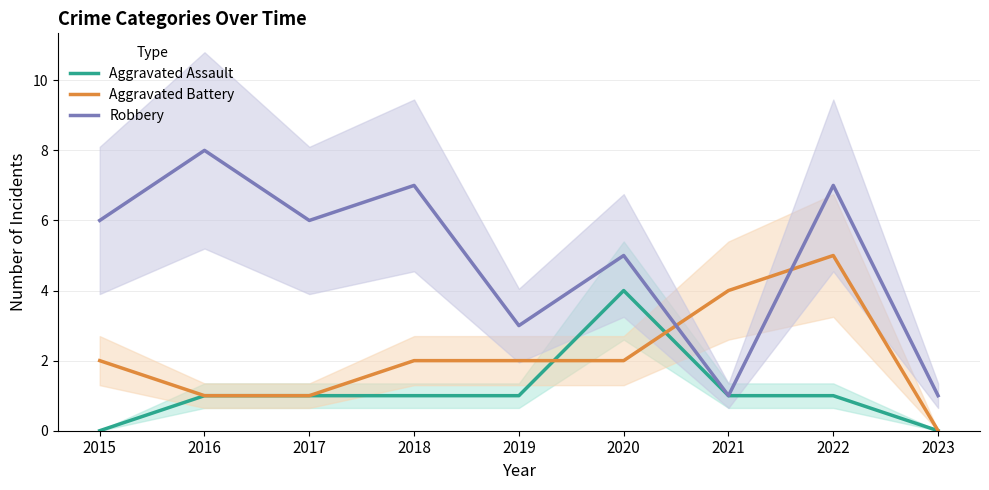

List the series in order of their overall mean, lowest first.

Aggravated Assault, Aggravated Battery, Robbery